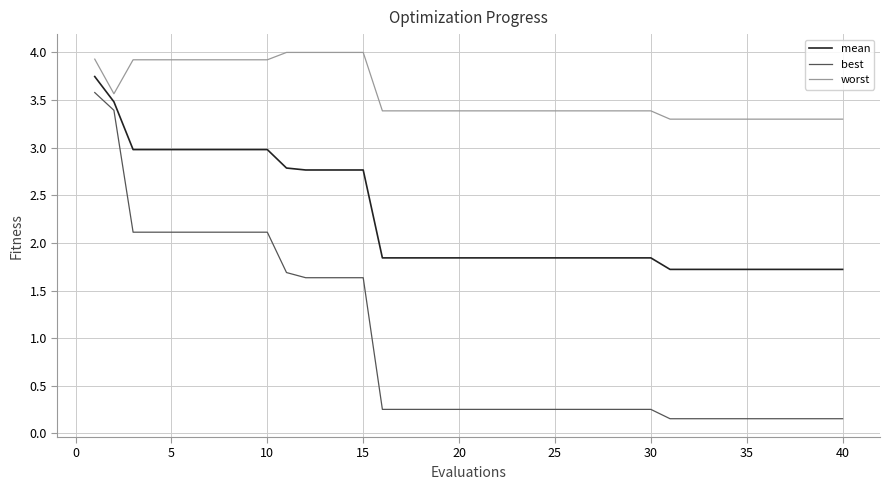

Which series has the largest total across all categories?

worst